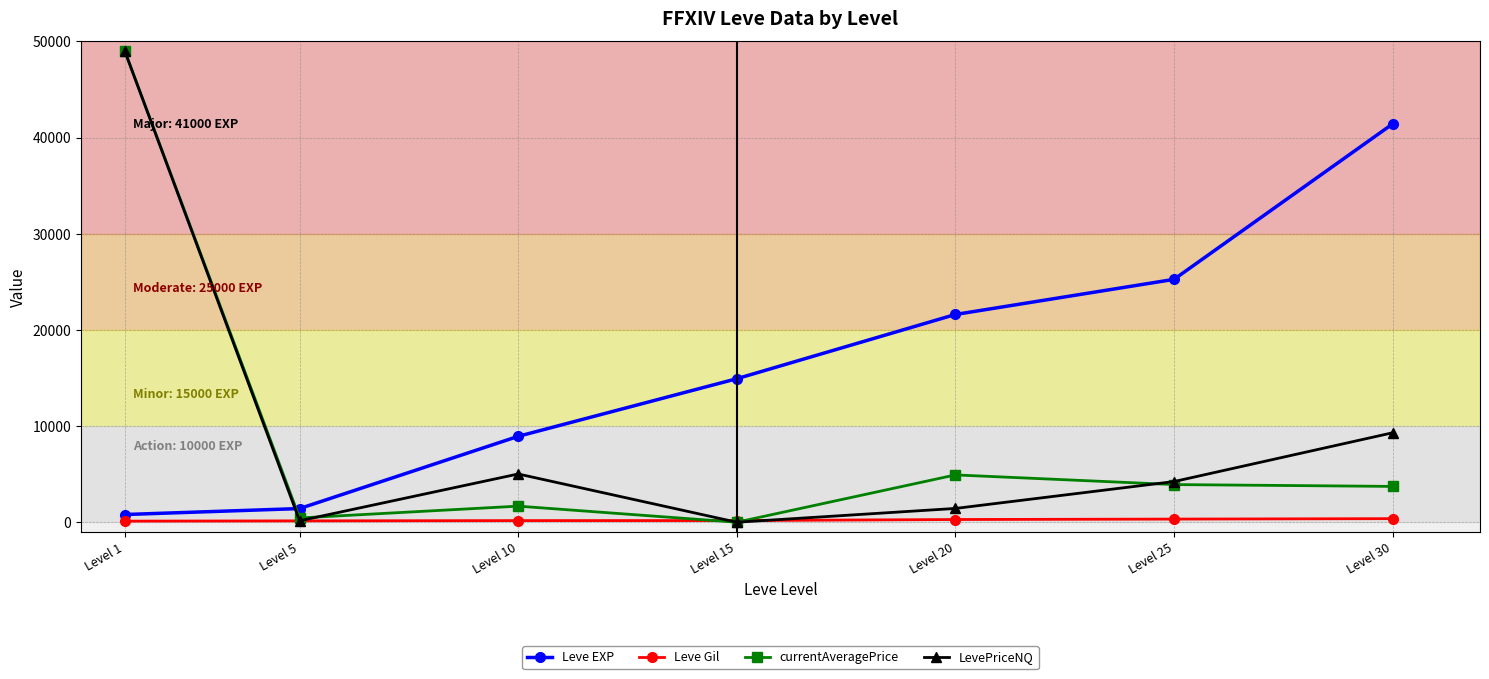

What is the sum of all Leve EXP values?

114330.0